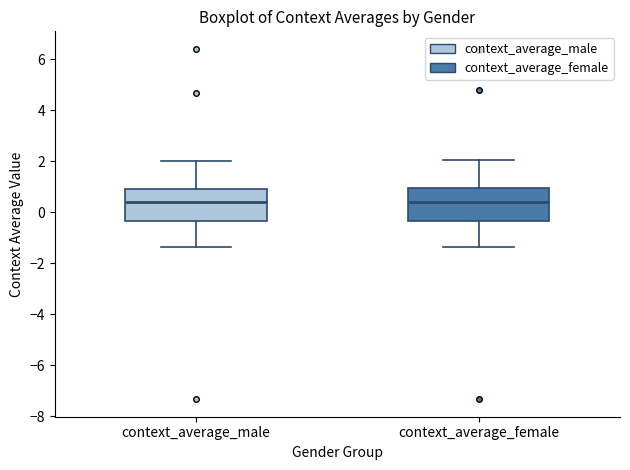

Reading left to right, transcribe this box plot: for each box, give where its median line is, the range the box spans, and where its two whiskers end, as read against the y-axis. The values are not printed on the chart, so give them approximately, as read against the axis.

context_average_male: median 0.4, box -0.4 to 1.0, whiskers -1.4 to 2.0
context_average_female: median 0.4, box -0.4 to 1.0, whiskers -1.4 to 2.0